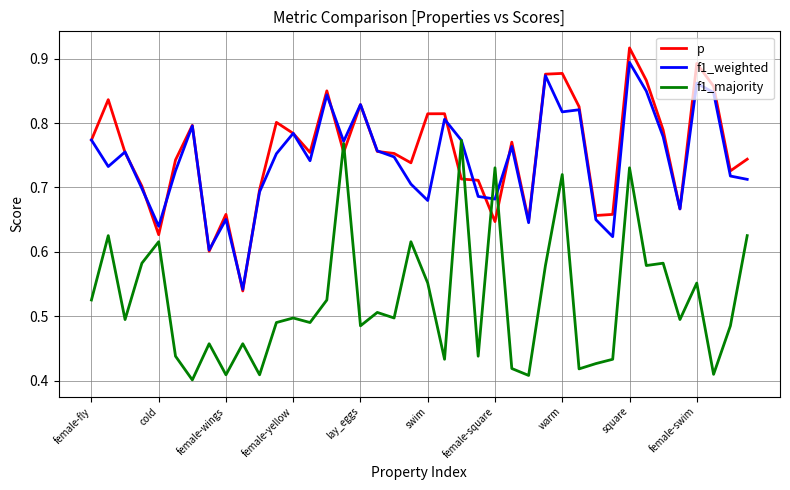

True or false: p and f1_majority intersect in this chart.

True